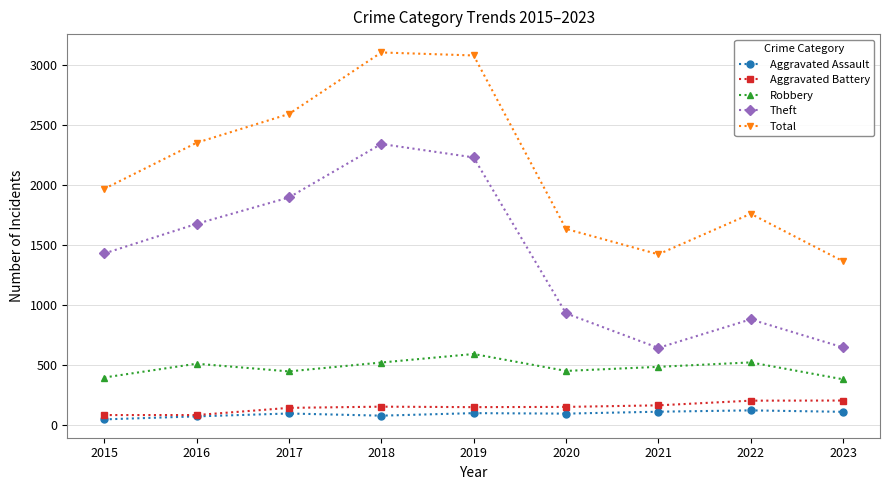

How many lines are shown in the chart?

5